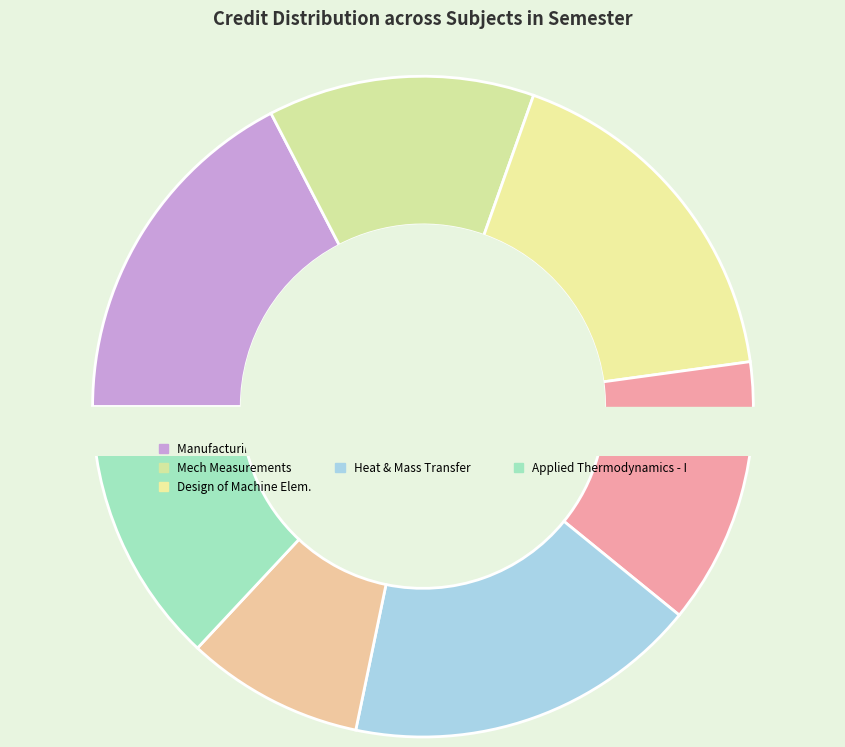

Do Kinematics of Machinery and Design of Machine Elements together represent more than half of the pie?

No